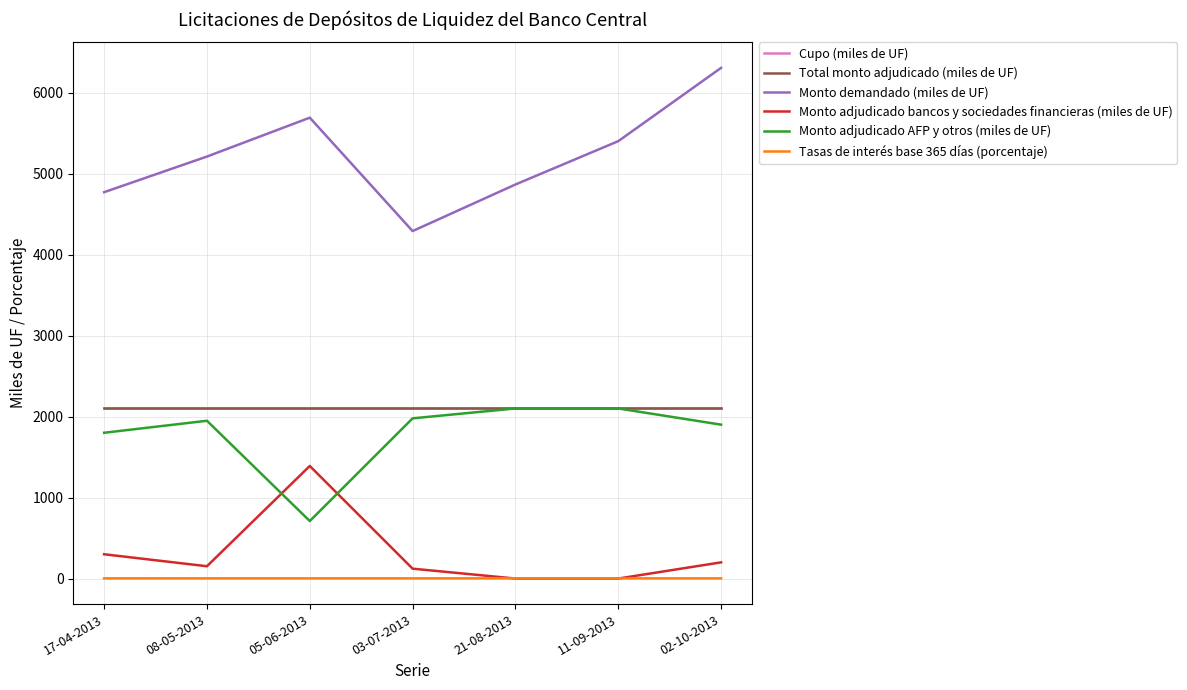

Does the chart have visible grid lines?

Yes